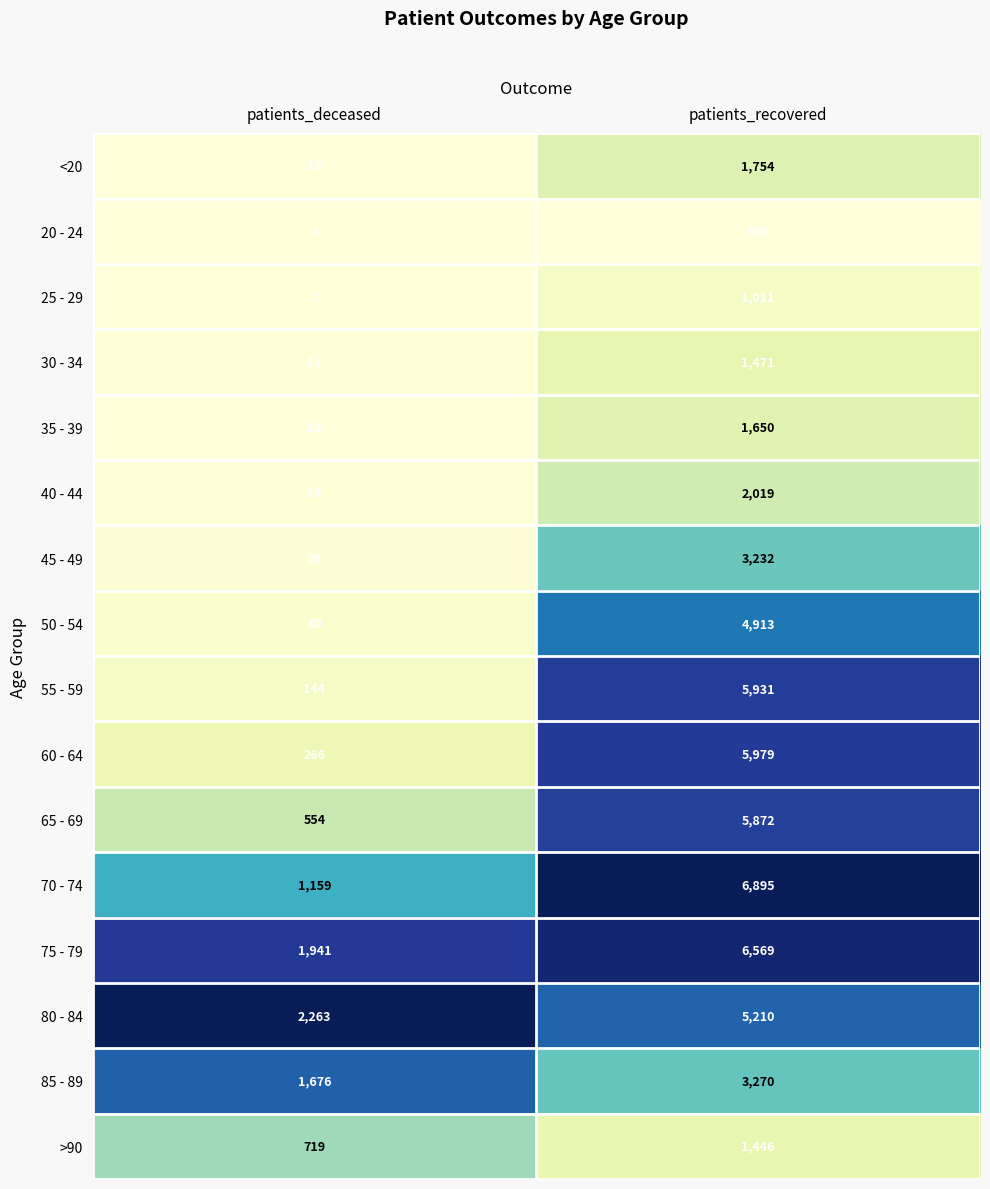

What is the average value of the 20 - 24 series?

306